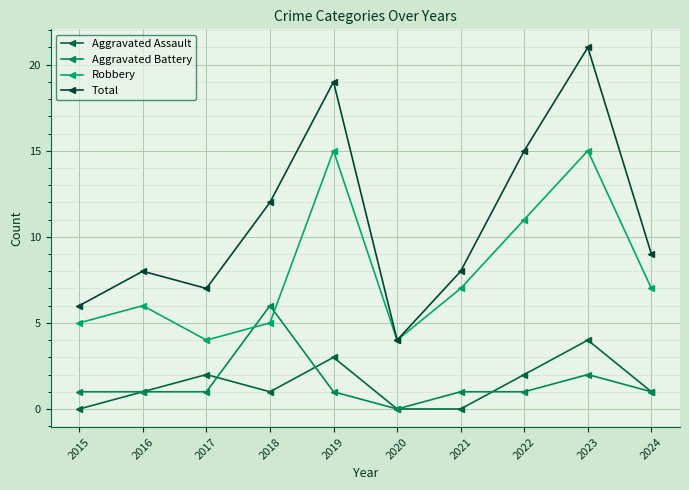

What are all the series names shown in the legend?

Aggravated Assault, Aggravated Battery, Robbery, Total